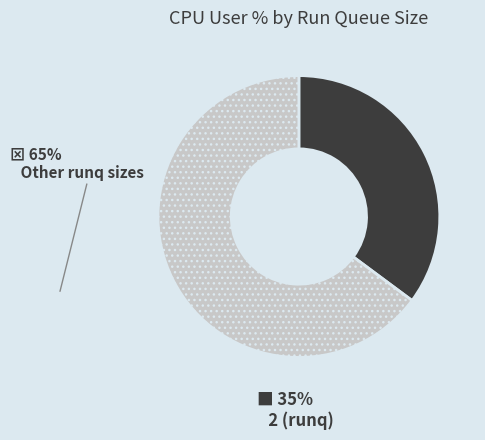

The 2 slice represents 46% of the pie. True or false?

False